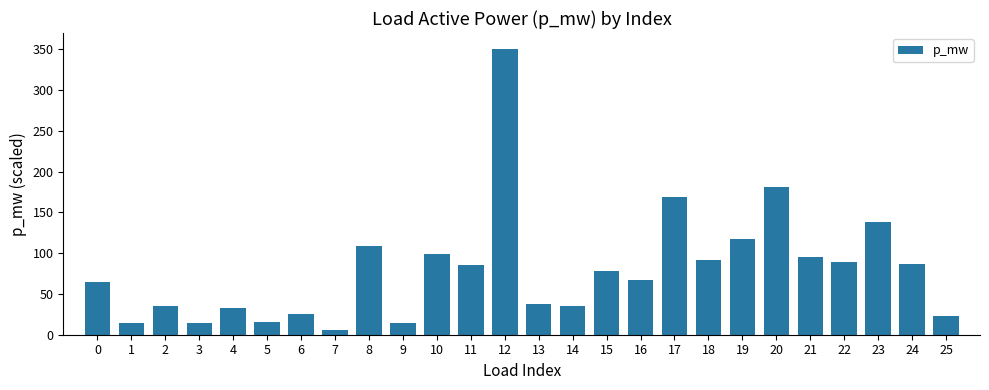

How many categories are shown in the chart?

26